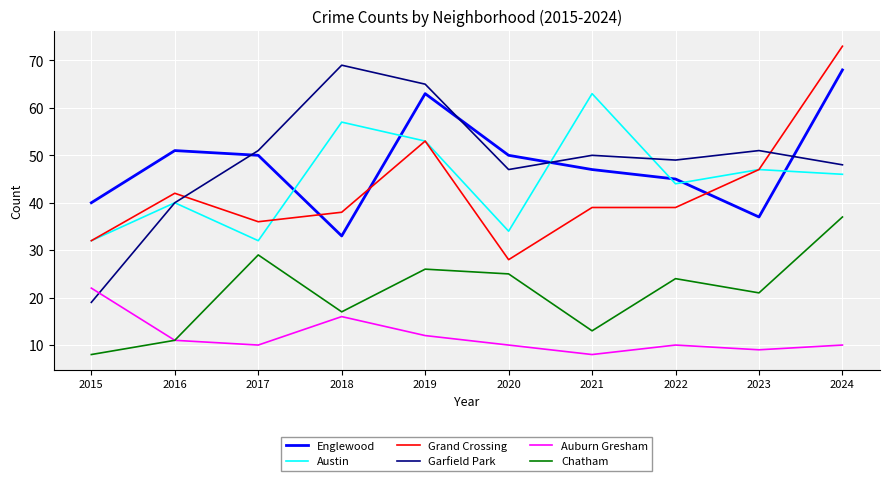

Is the value of Grand Crossing at 2018 greater than the value of Garfield Park at 2020?

No